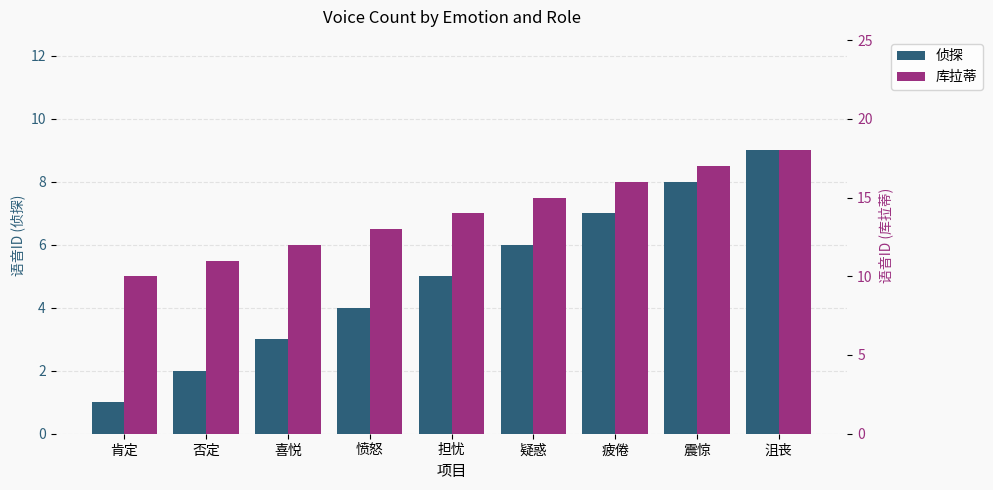

Which series changed the most between 疲倦 and 沮丧?

侦探